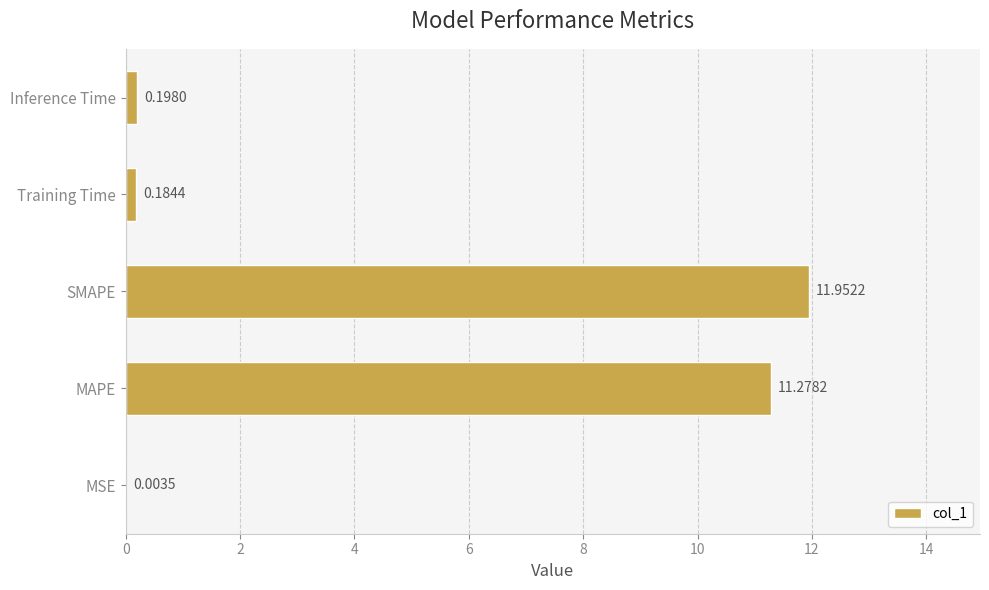

What is the sum of all values?

23.6